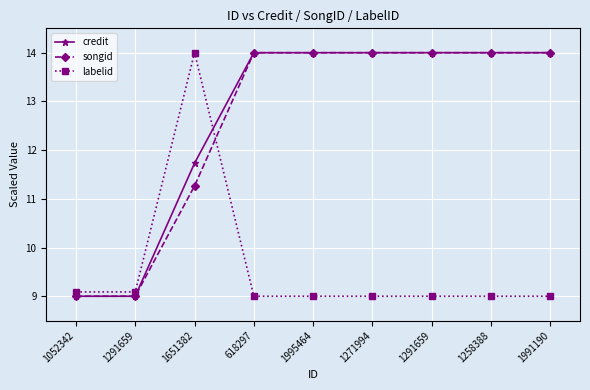

What is the average value of the credit series?

12.6